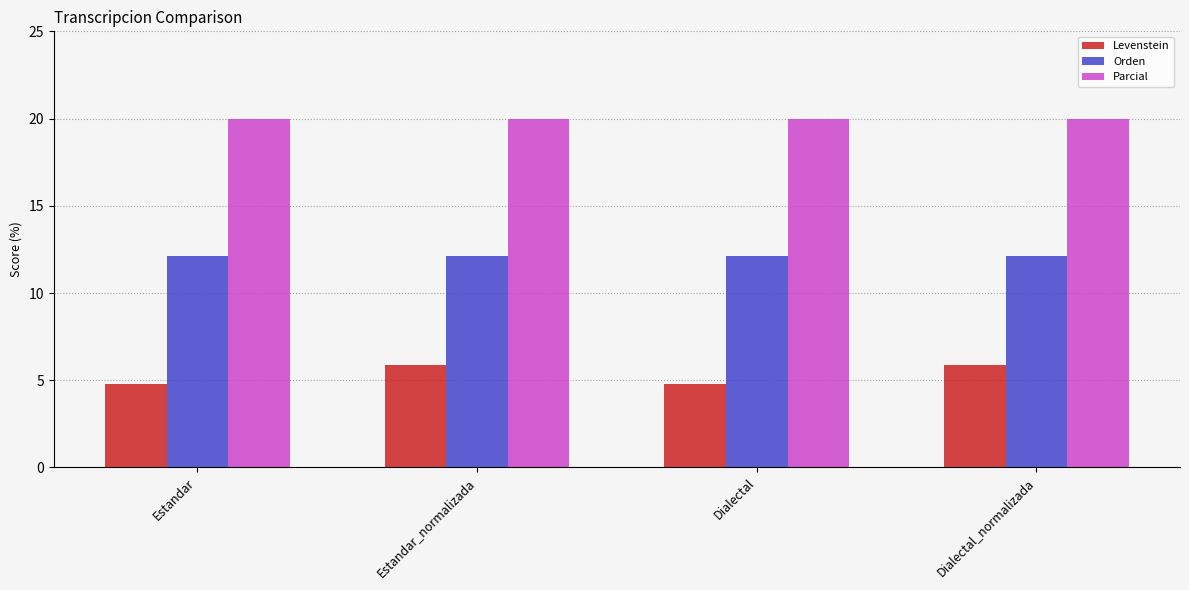

How many groups of bars are there?

4